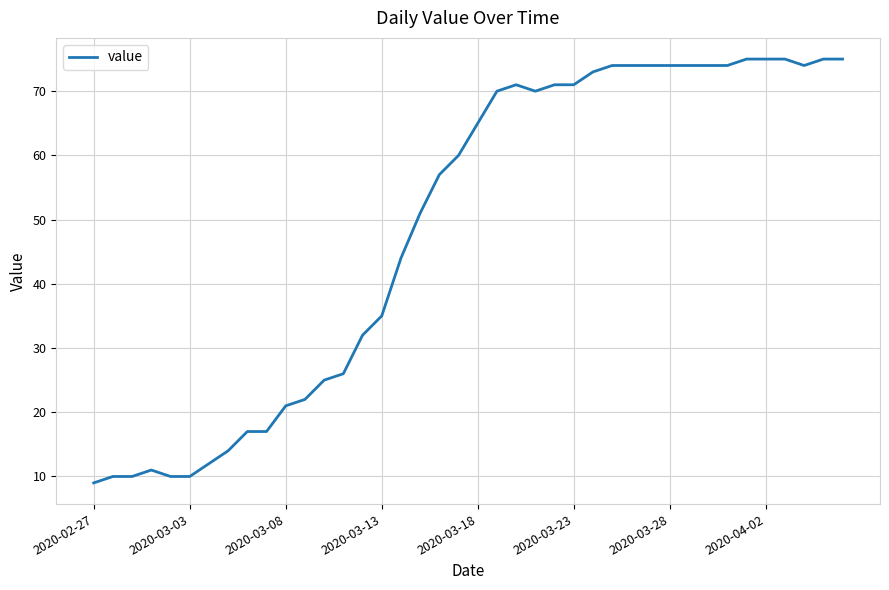

What is the maximum value shown in the chart?

75